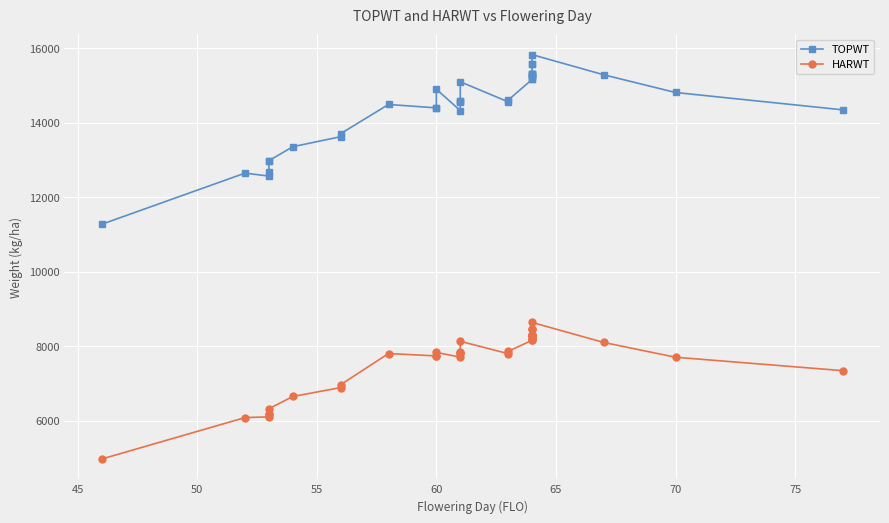

Which series has the largest range (max minus min)?

TOPWT